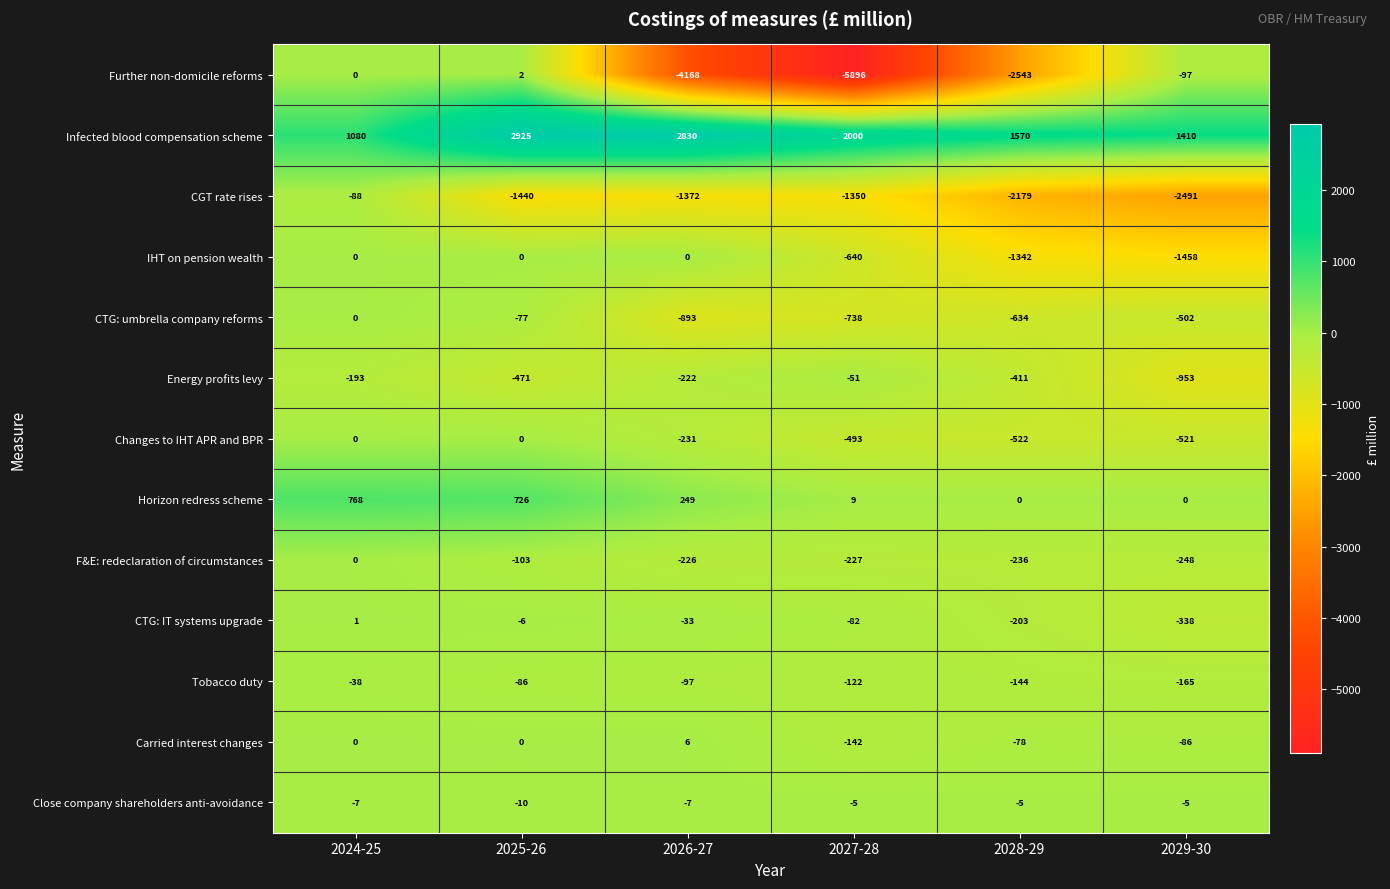

Rank the categories by CGT rate rises value from highest to lowest.

2024-25, 2027-28, 2026-27, 2025-26, 2028-29, 2029-30